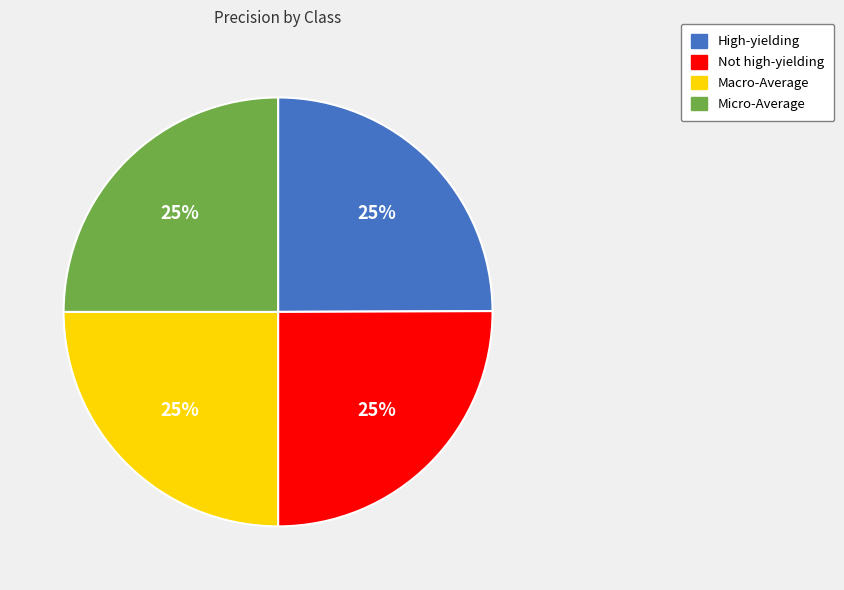

Count the number of slices in the pie.

4